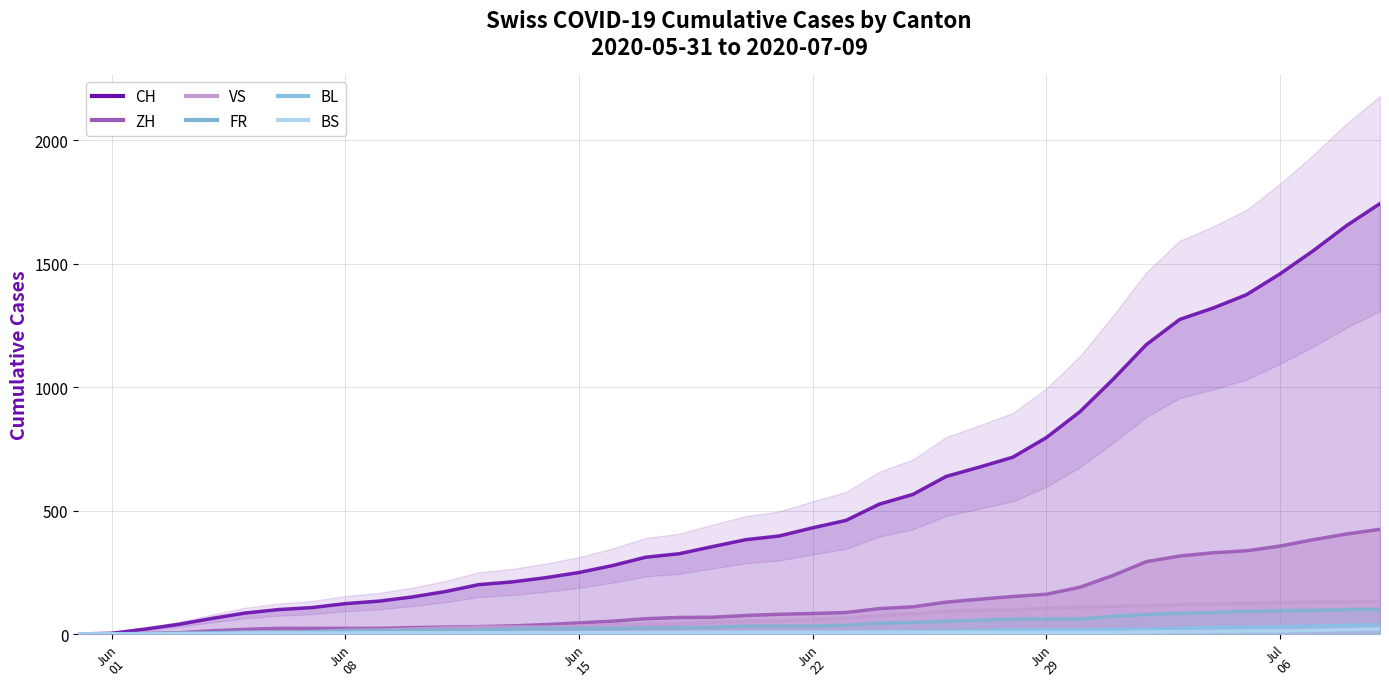

What is the maximum value for ZH?

424